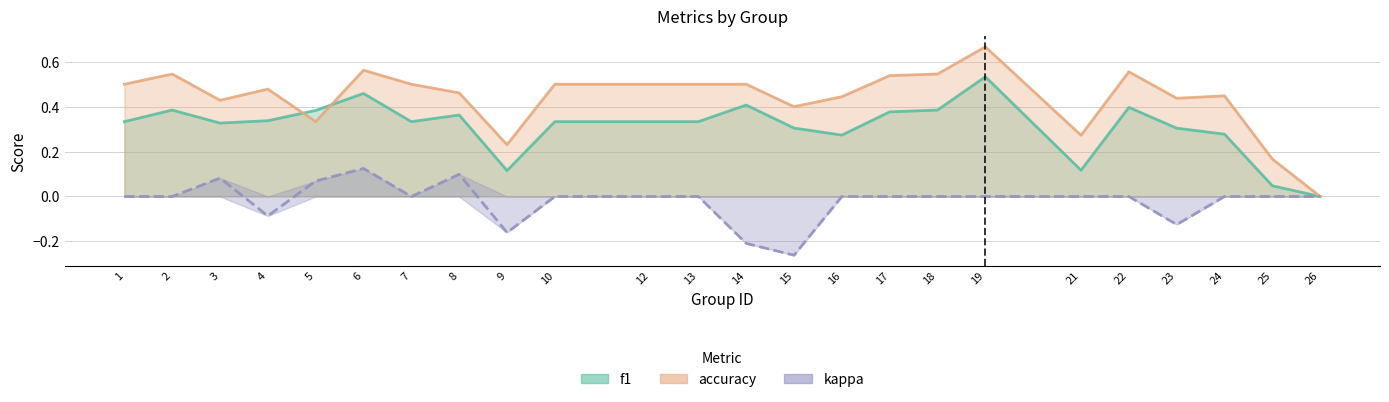

Where is the first local minimum for f1?

3